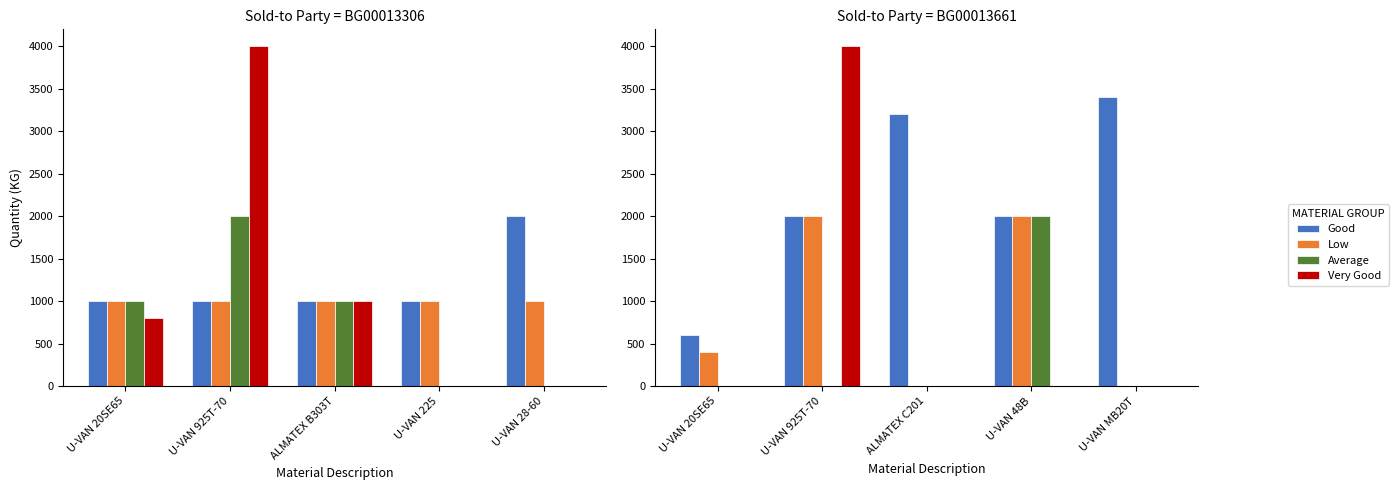

What is the difference between the maximum and minimum values in the Very Good series?

4000